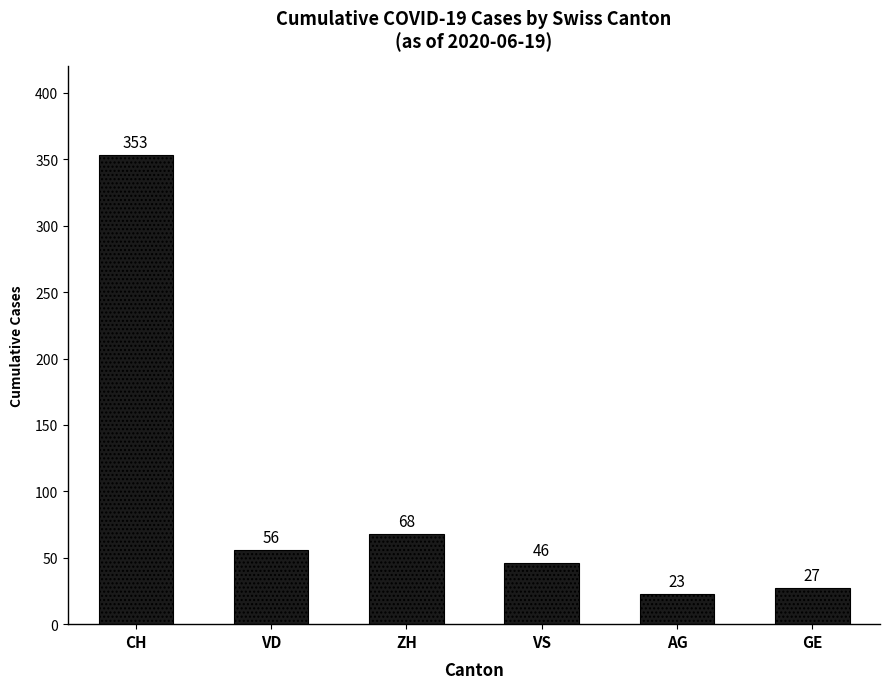

Rank the categories by value from highest to lowest.

CH, ZH, VD, VS, GE, AG